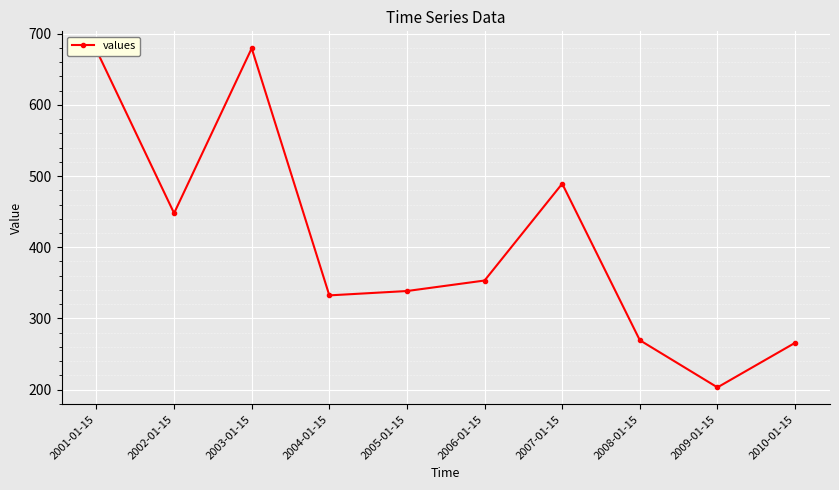

What is the label of the 3rd point from the left?

2003-01-15